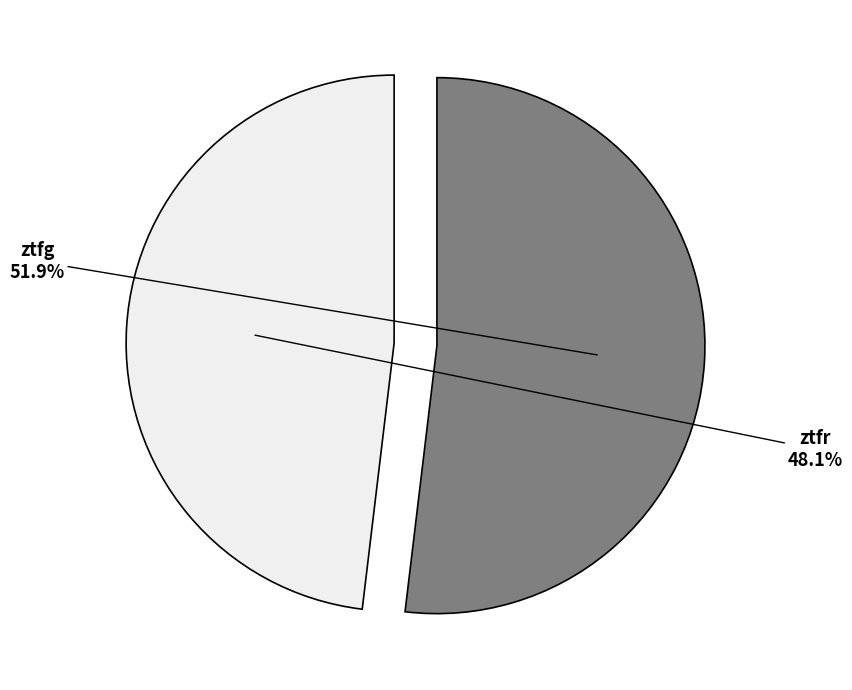

Is it true that ztfr is 58% of the pie?

False